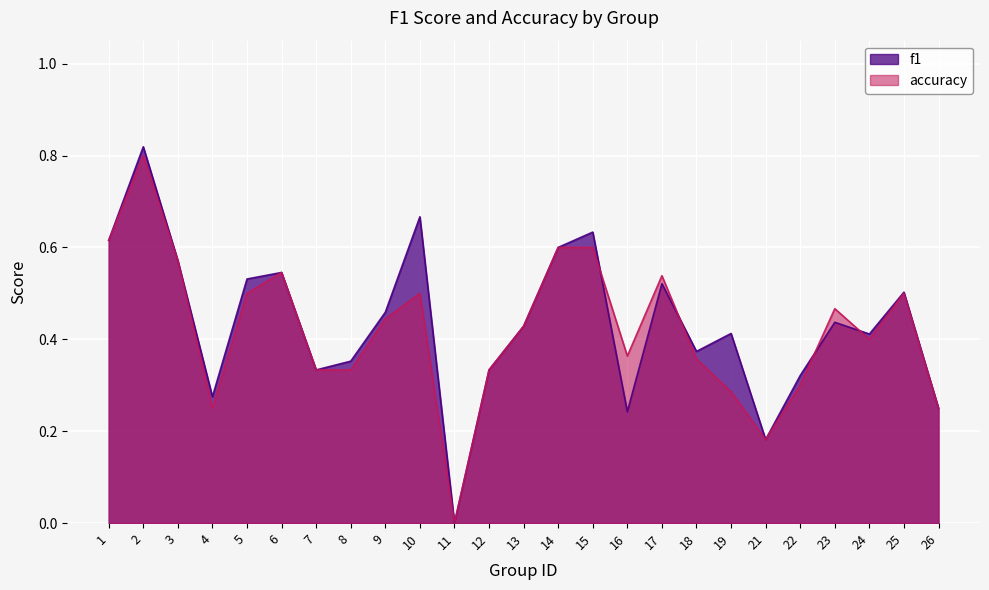

Is the value of accuracy at 15 greater than the value of f1 at 18?

Yes